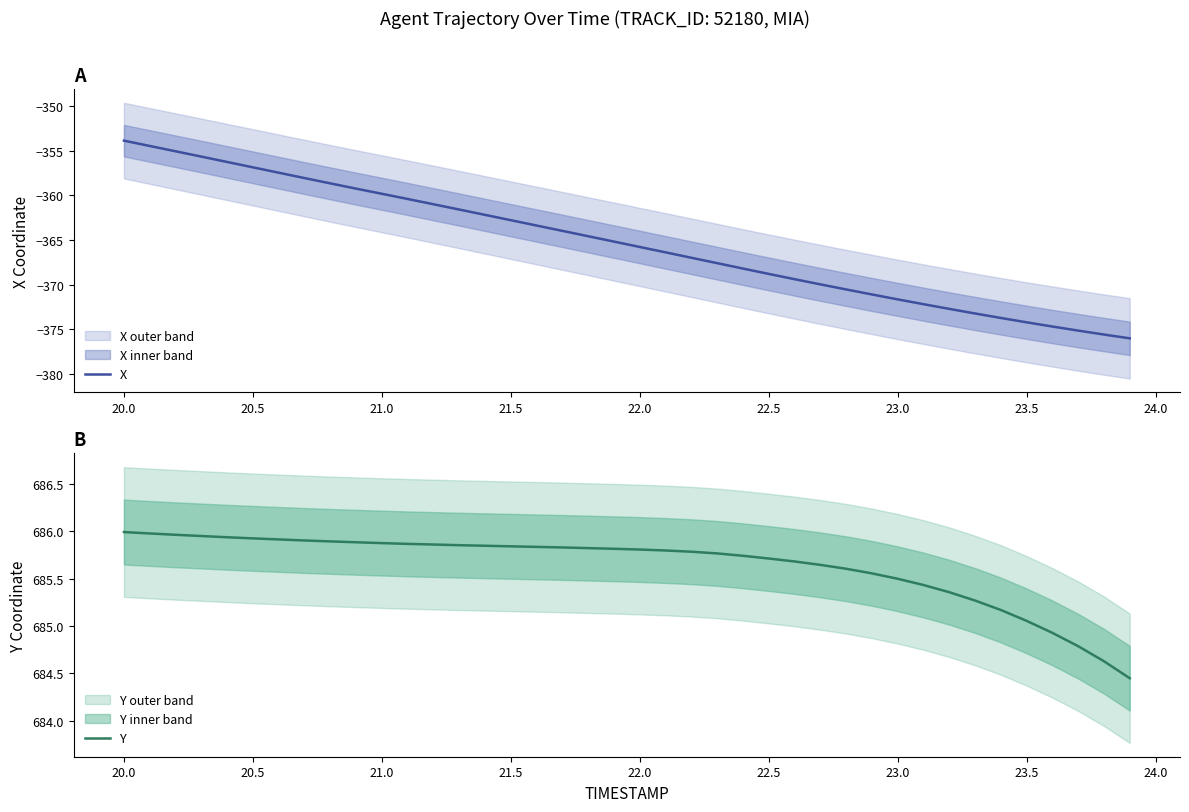

What is the minimum value shown in the chart?

-376.0